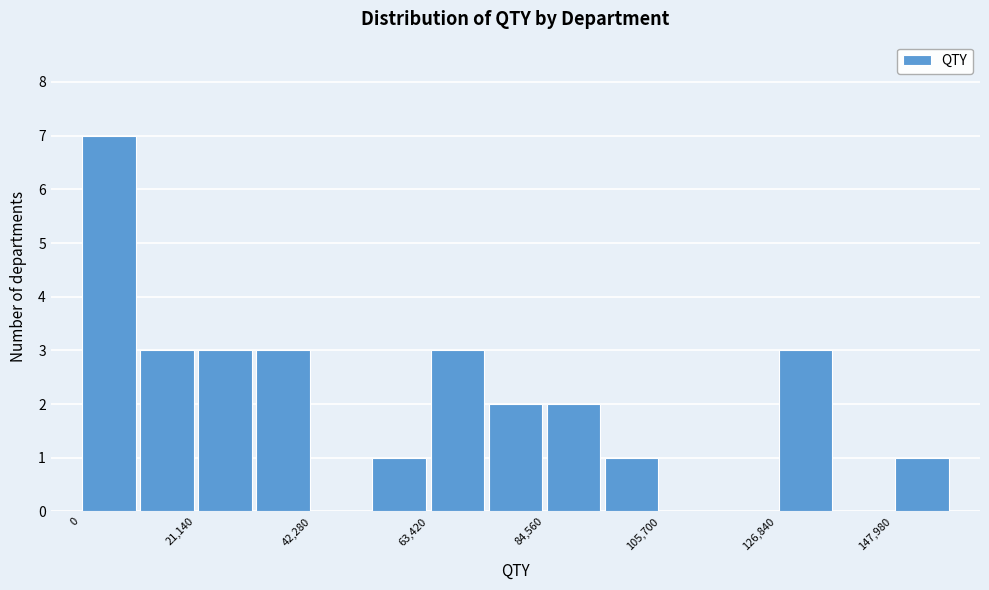

Read against the x-axis, roughly where is the centre of the tallest bar?

5000